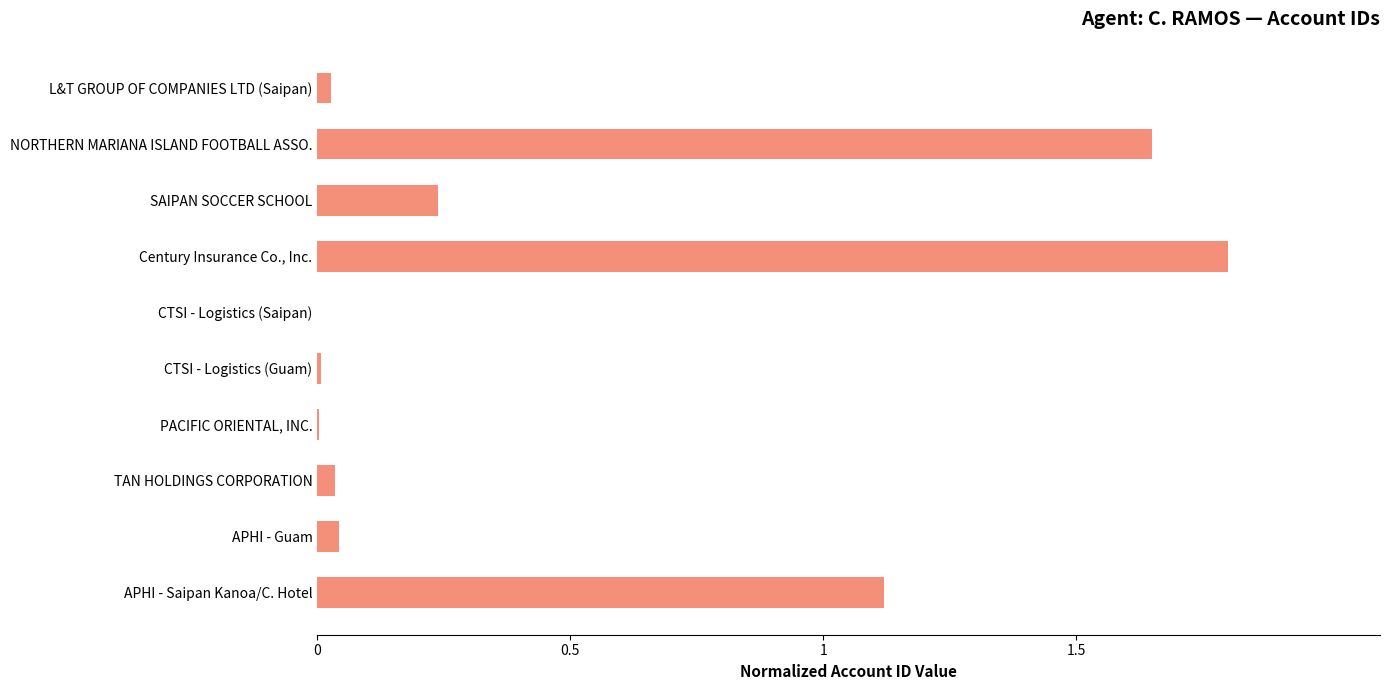

Between CTSI - Logistics (Saipan) and APHI - Saipan Kanoa/C. Hotel, which is larger?

APHI - Saipan Kanoa/C. Hotel